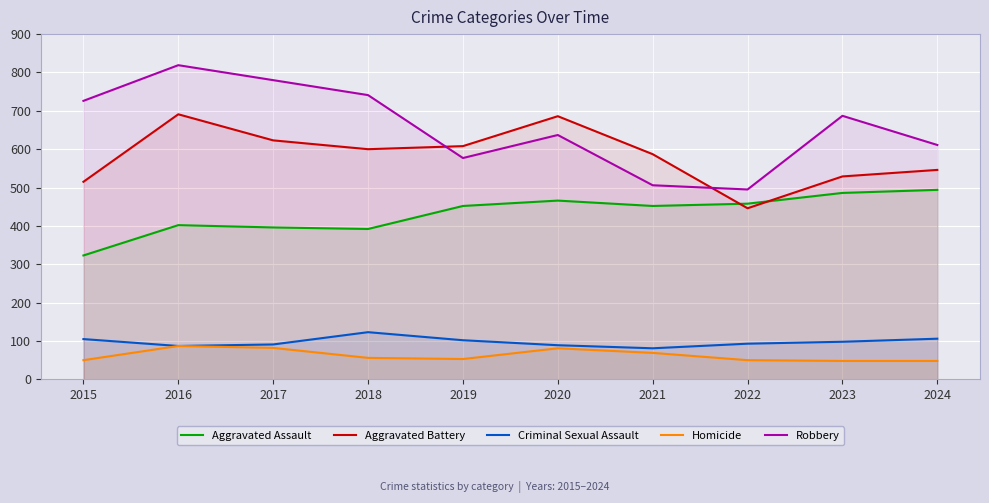

At which category does Homicide reach its first local valley?

2019